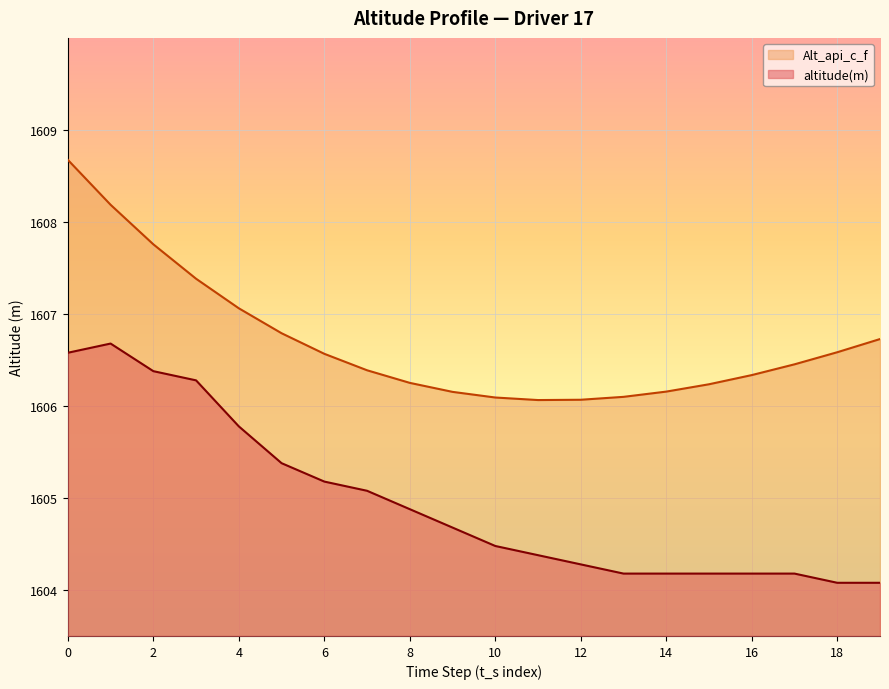

What is the sum of the Alt_api_c_f values at 9 and 19?

3212.9